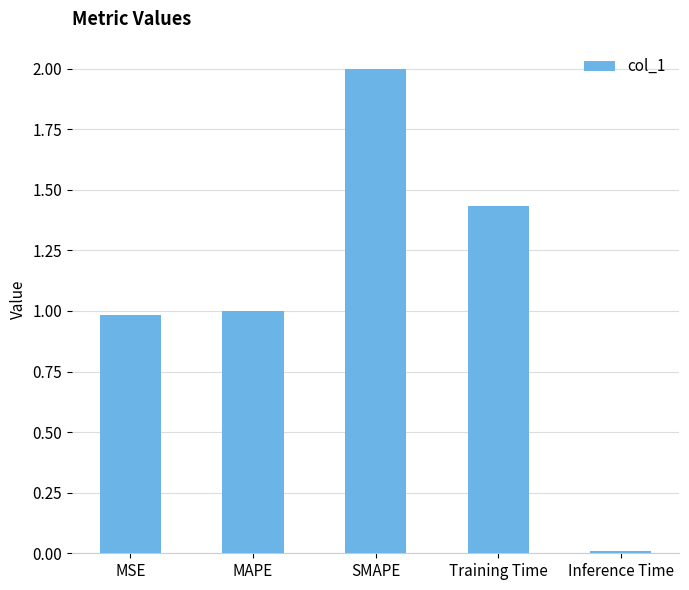

What is the sum of the values at SMAPE and MAPE?

3.0